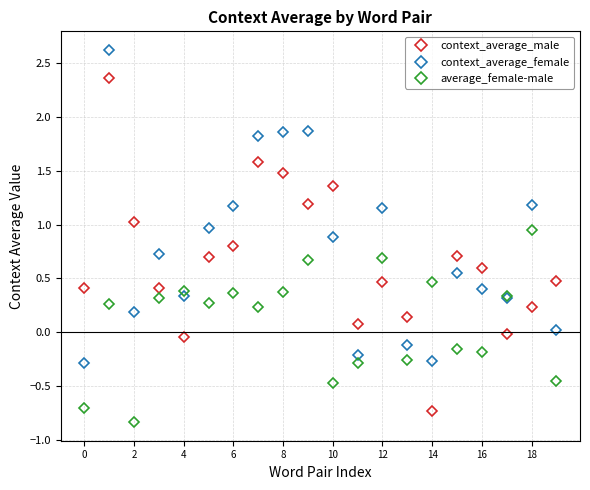

What is the minimum value for context_average_male?

-0.7